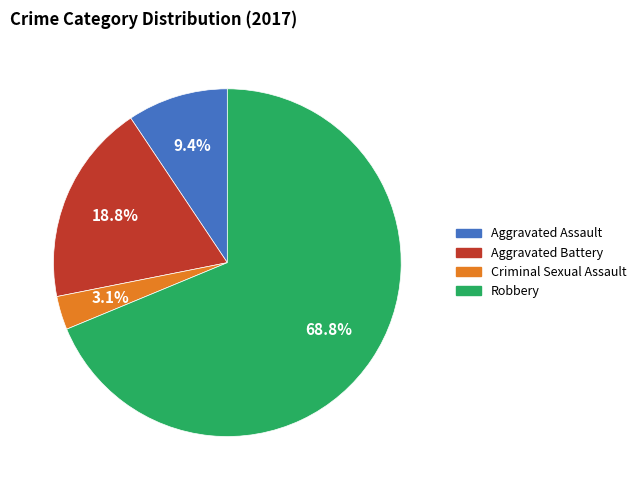

Which category has the smallest portion of the pie?

Criminal Sexual Assault